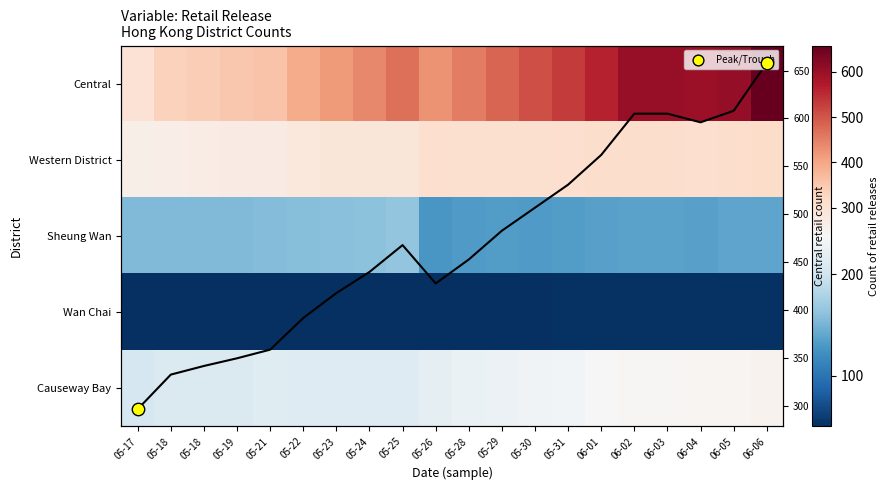

True or false: Causeway Bay has a value of 213 at 05-24.

True